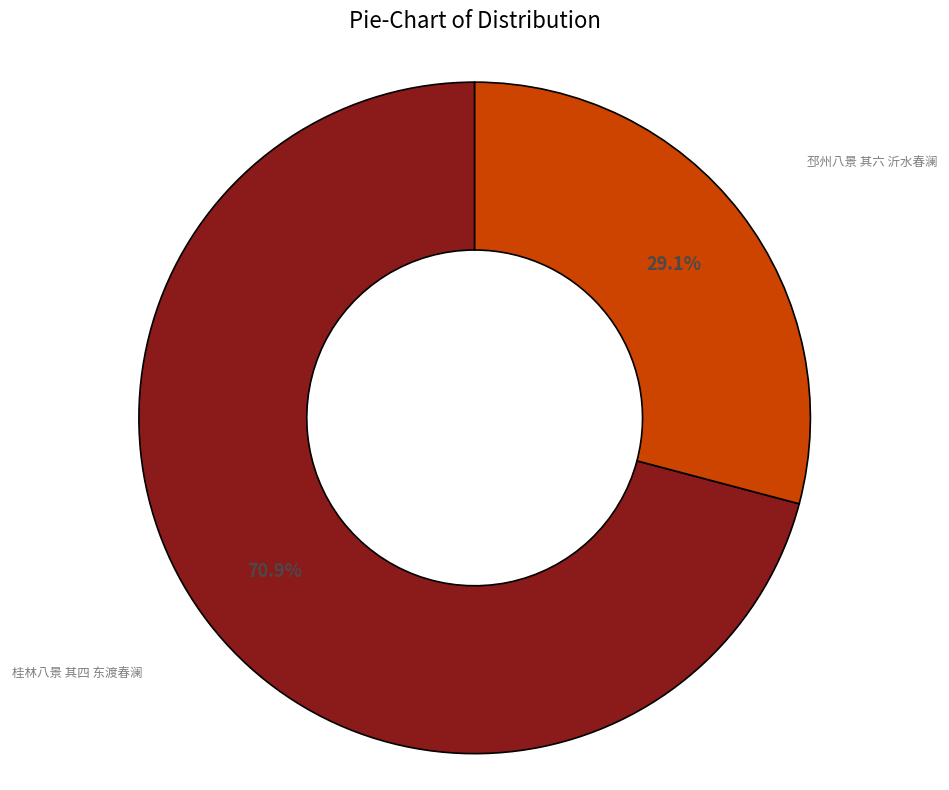

What is the largest slice in the pie chart?

桂林八景 其四 东渡春澜